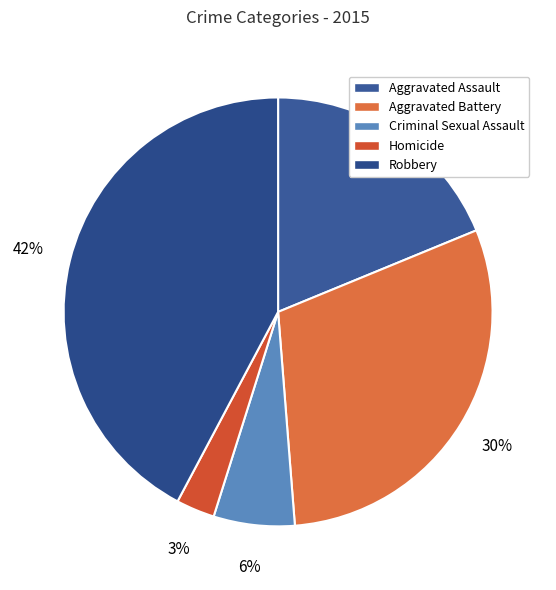

True or false: Aggravated Assault accounts for 19% of the total.

True